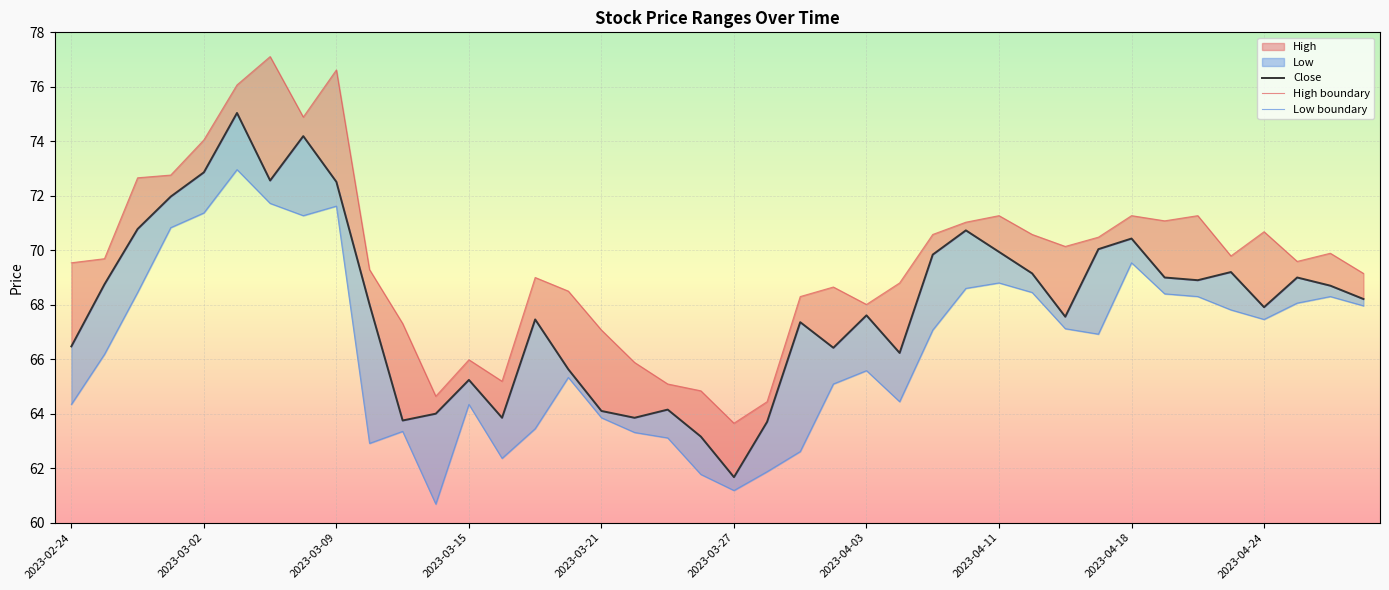

True or false: High boundary and Close intersect in this chart.

False